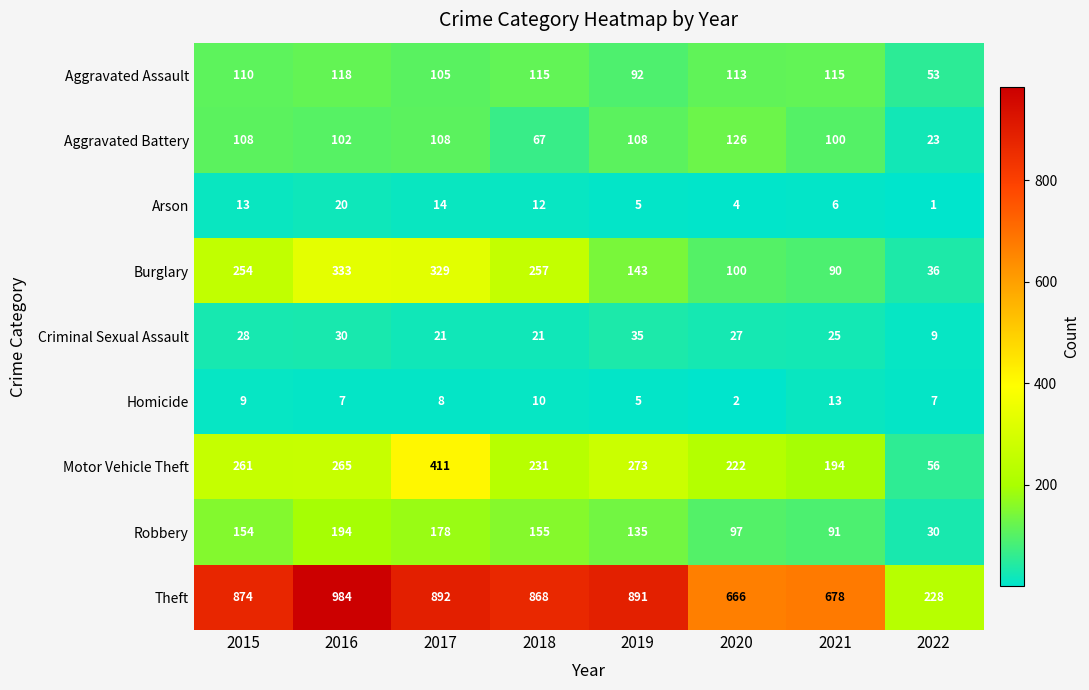

At which label is Aggravated Battery closest to 74?

2018